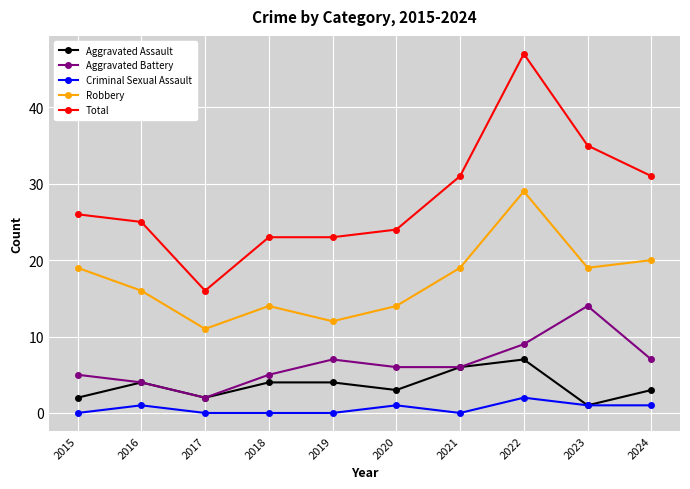

What value does the Aggravated Battery series have at 2015?

5